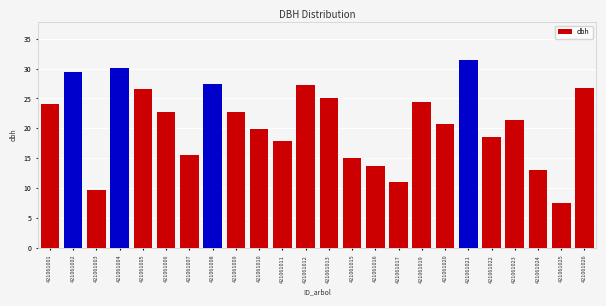

What is the value of the 4th bar from the left?

30.1